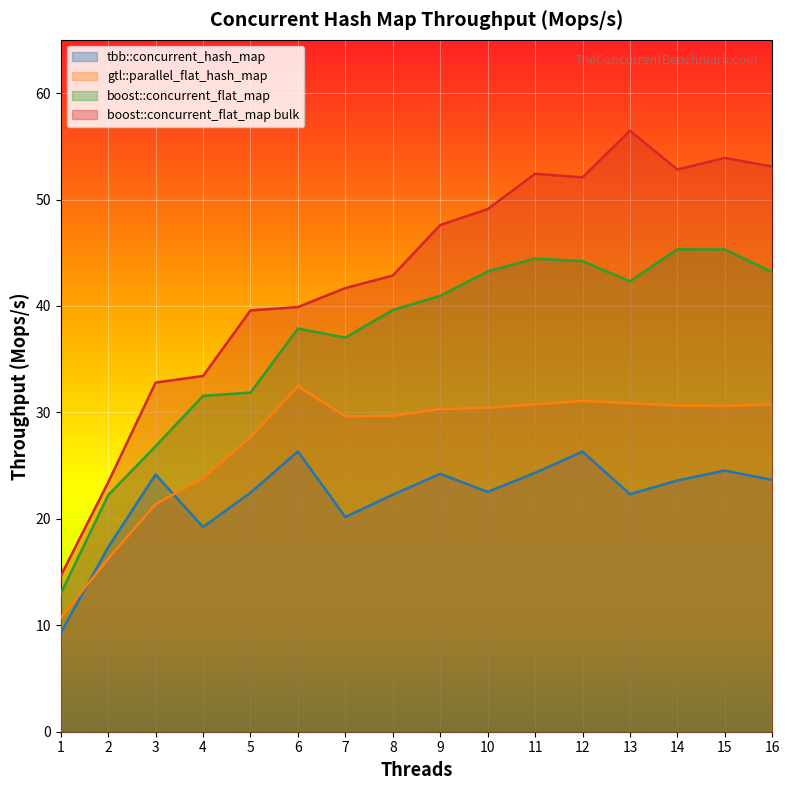

How many lines are shown in the chart?

4